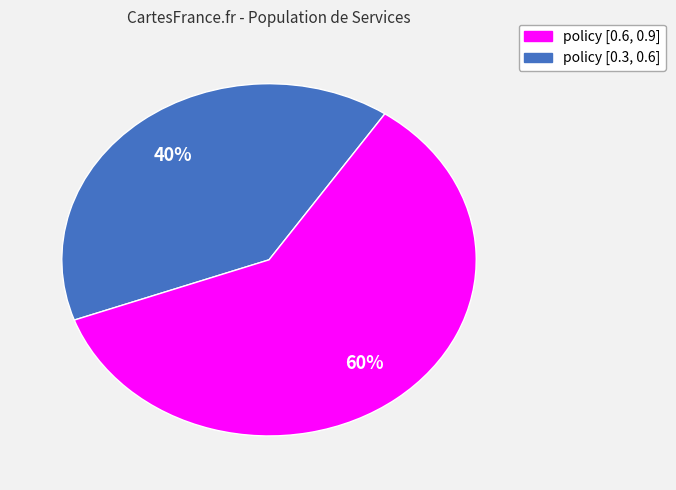

To the nearest percent, what is the difference between the largest and smallest slice percentages?

20%